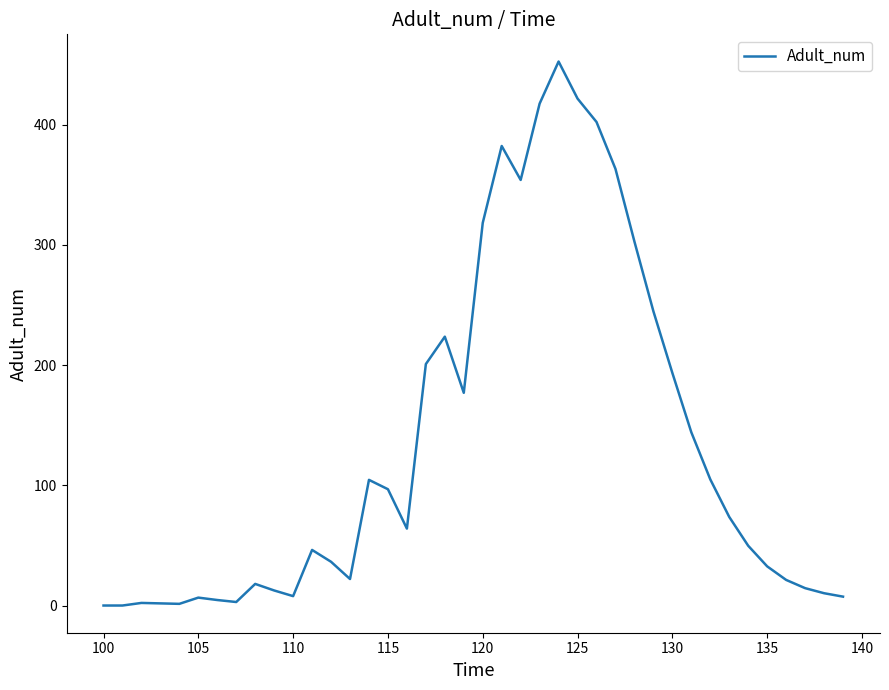

What is the change in value from 100 to 125?

+421.7